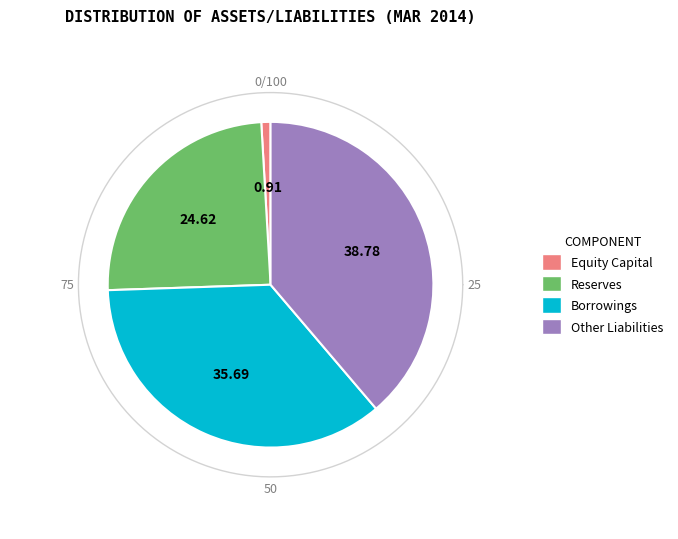

Is it true that Other Liabilities is 39% of the pie?

True